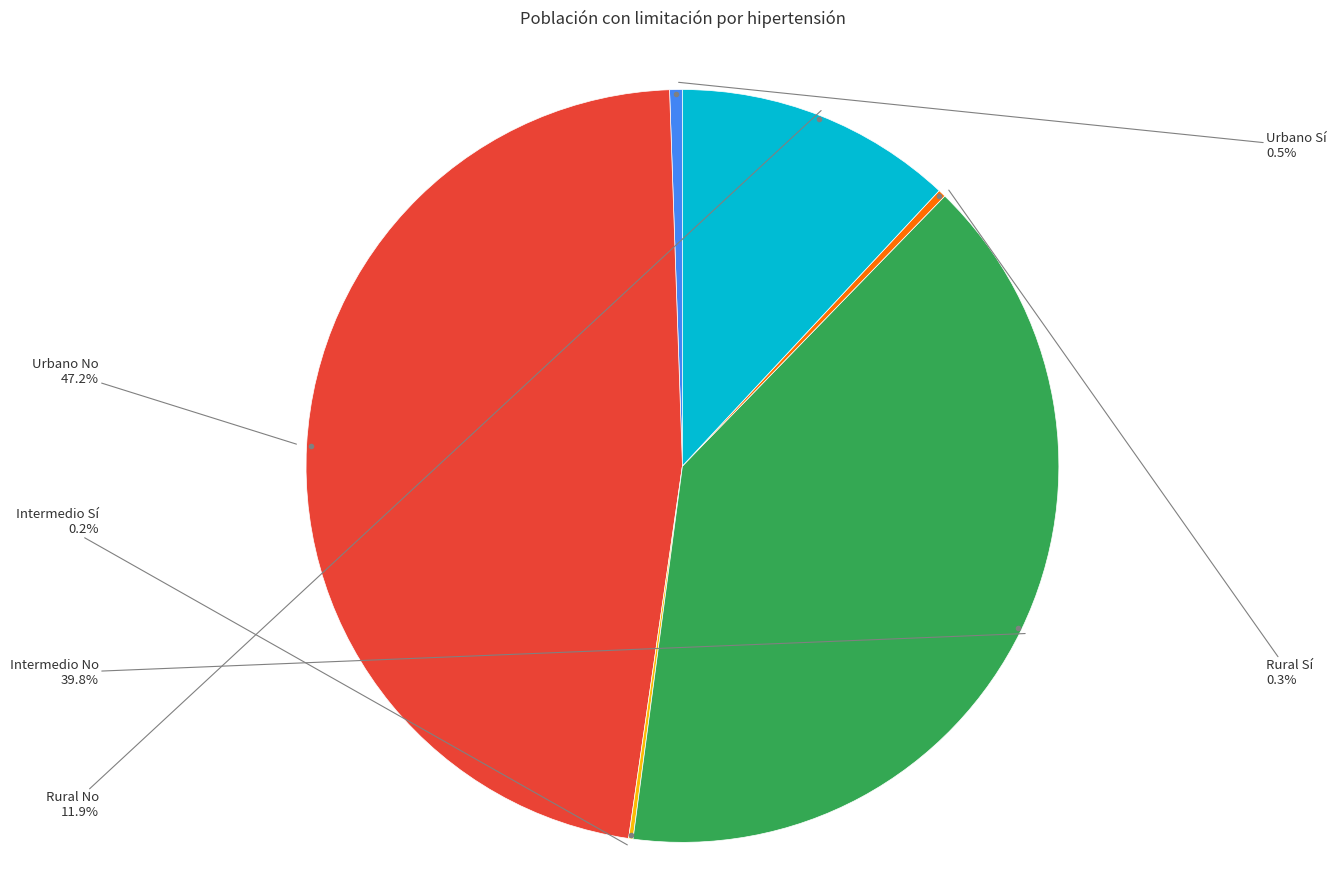

Is there a majority slice in this chart?

No